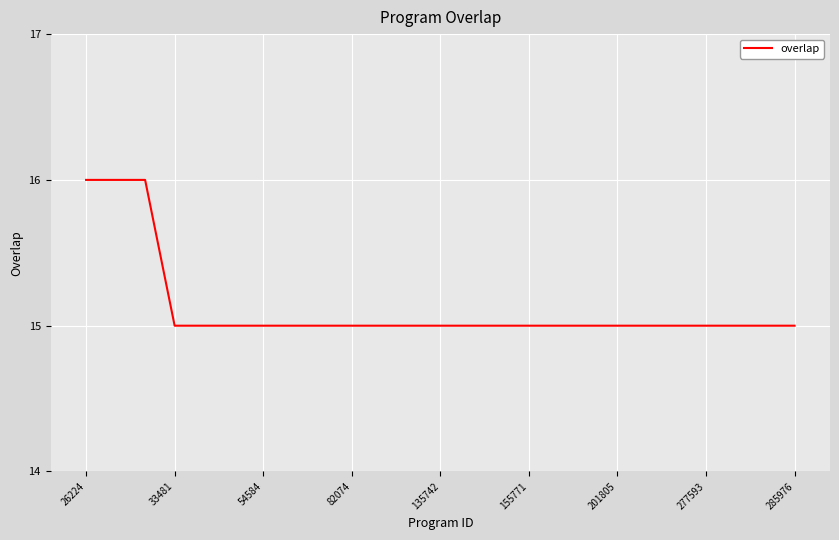

What is the smallest value displayed?

15